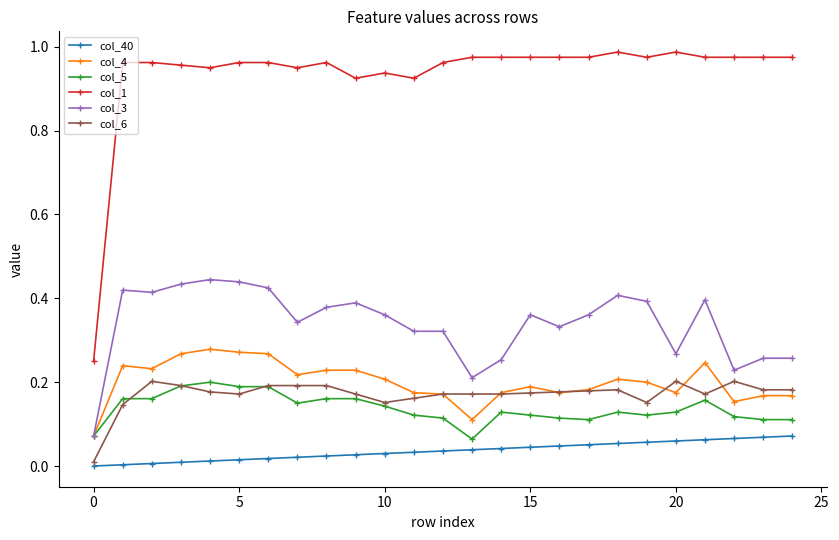

Which series has the largest total across all categories?

col_1